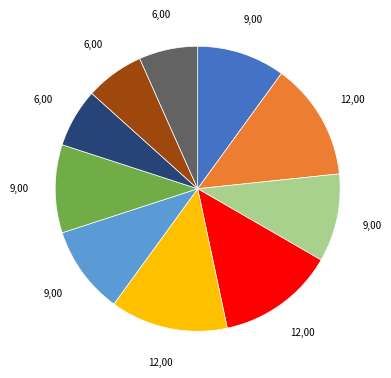

Is there a majority slice in this chart?

No